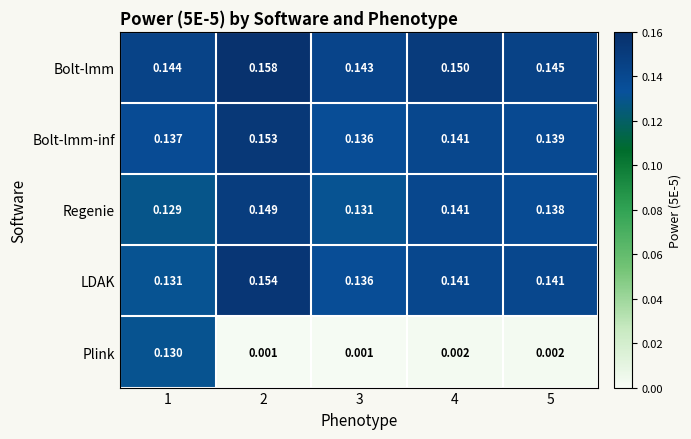

Which series changed the most between 1 and 2?

Plink